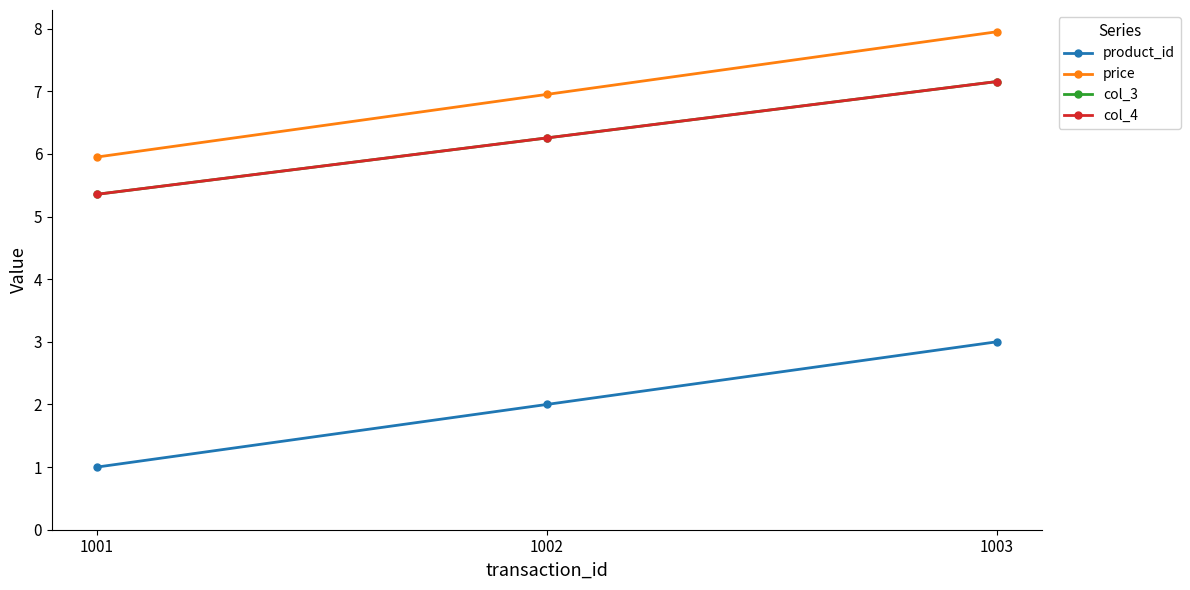

What is the total value across all series at 1001?

17.7